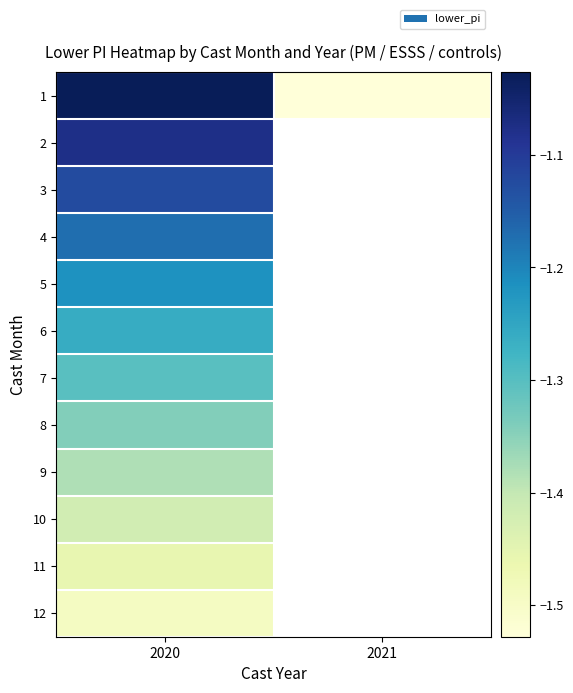

Which category has the highest value in the 8 series?

2020